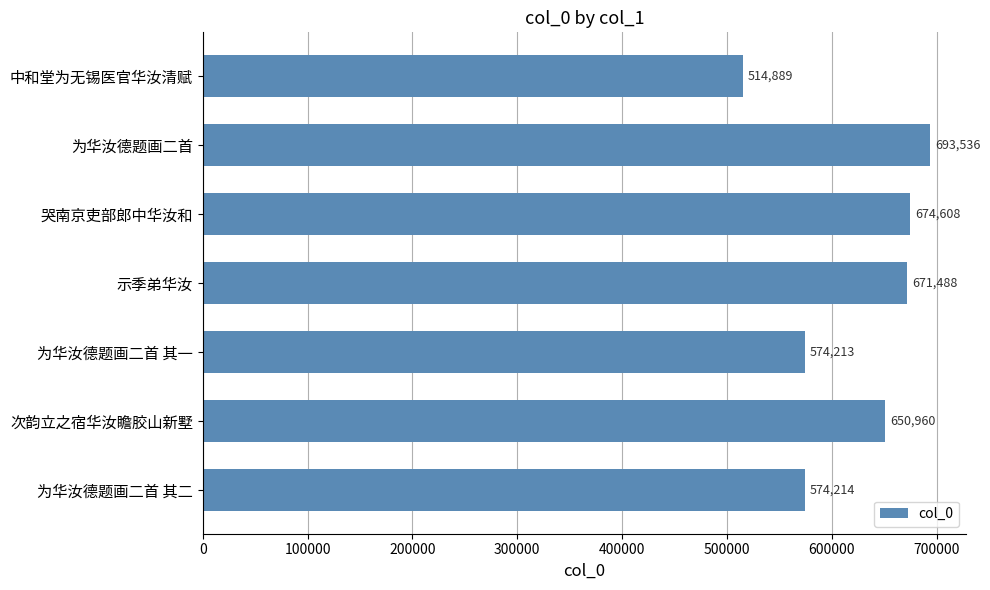

The chart shows a value of 514889 at 中和堂为无锡医官华汝清赋. True or false?

True